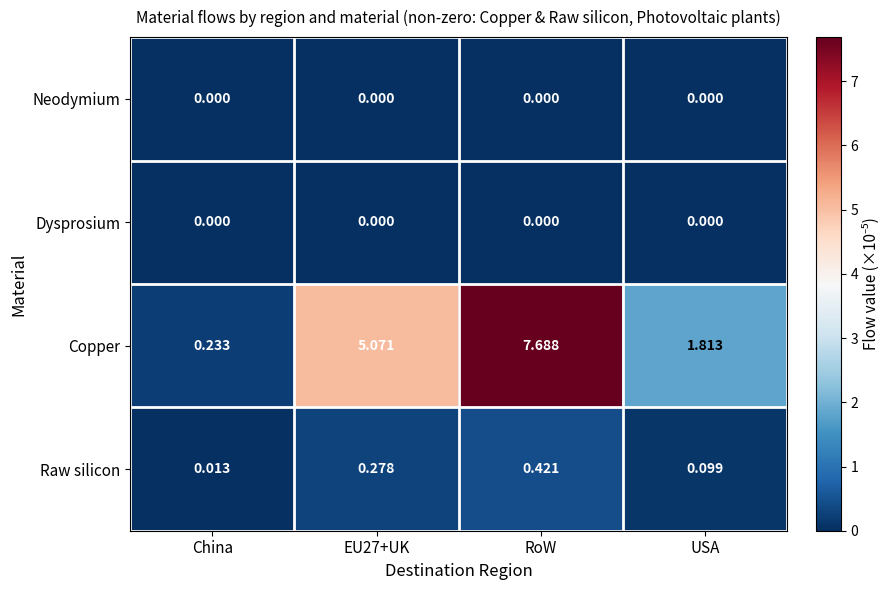

At which category is the sum across all series the highest?

RoW